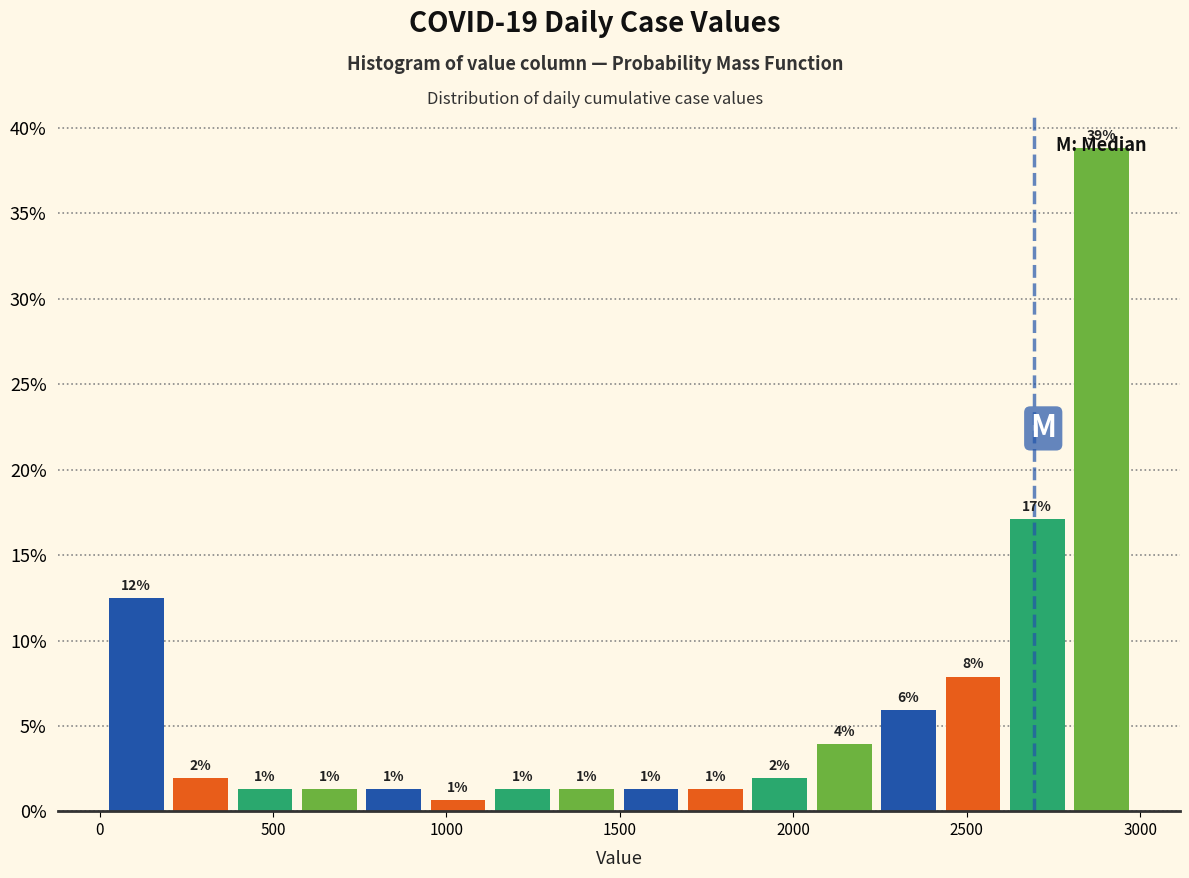

Read against the x-axis, roughly where is the centre of the tallest bar?

2900